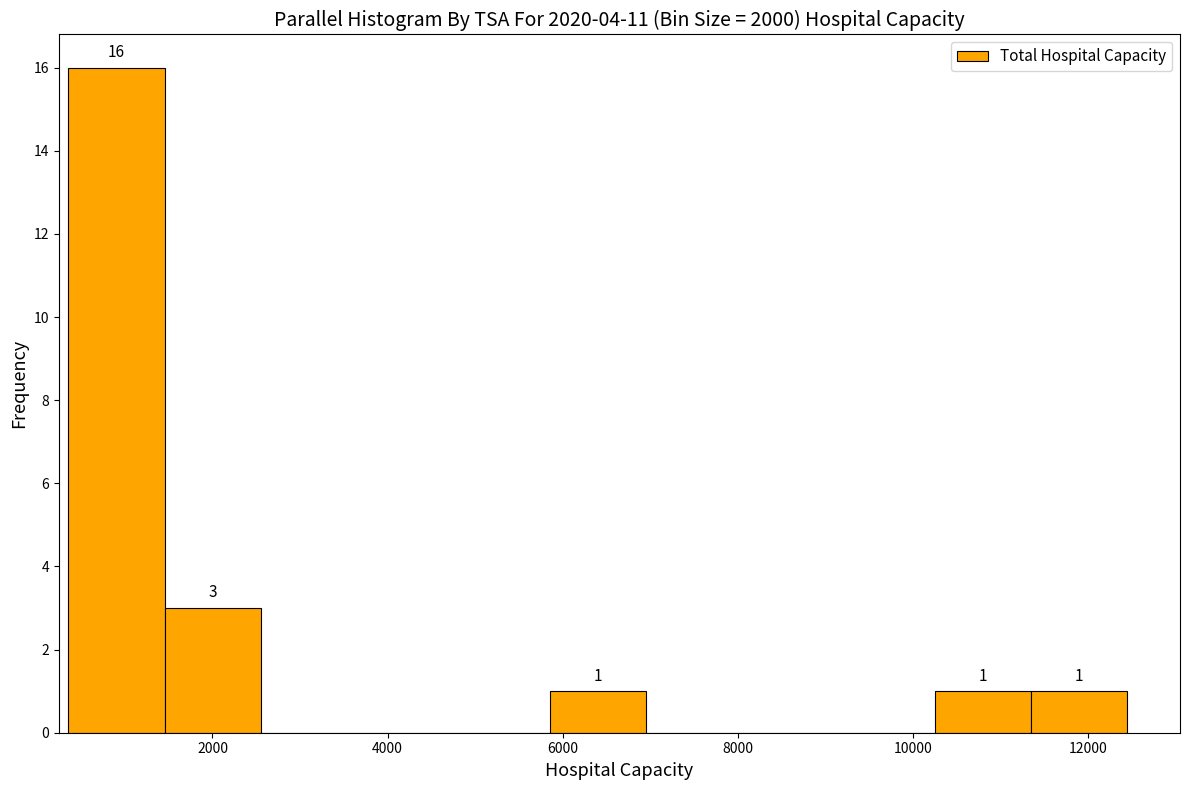

Over which range of the x-axis is the bar tallest?

400 to 1400